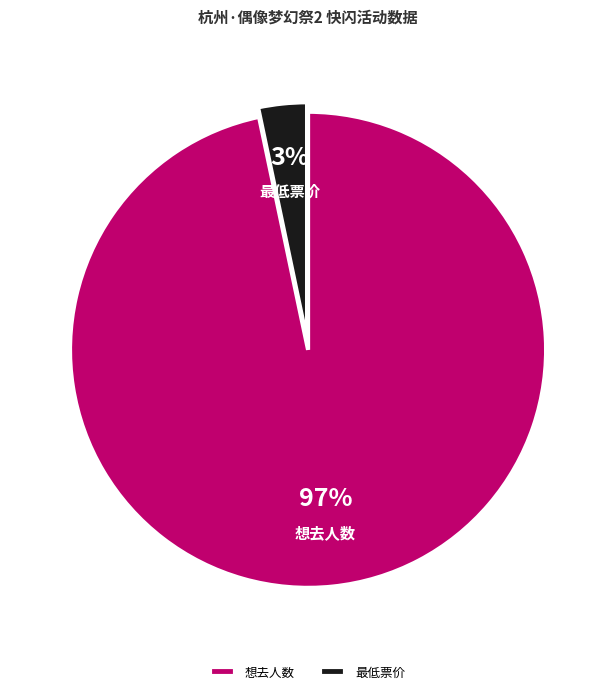

To the nearest percent, what portion does 最低票价 represent?

3%